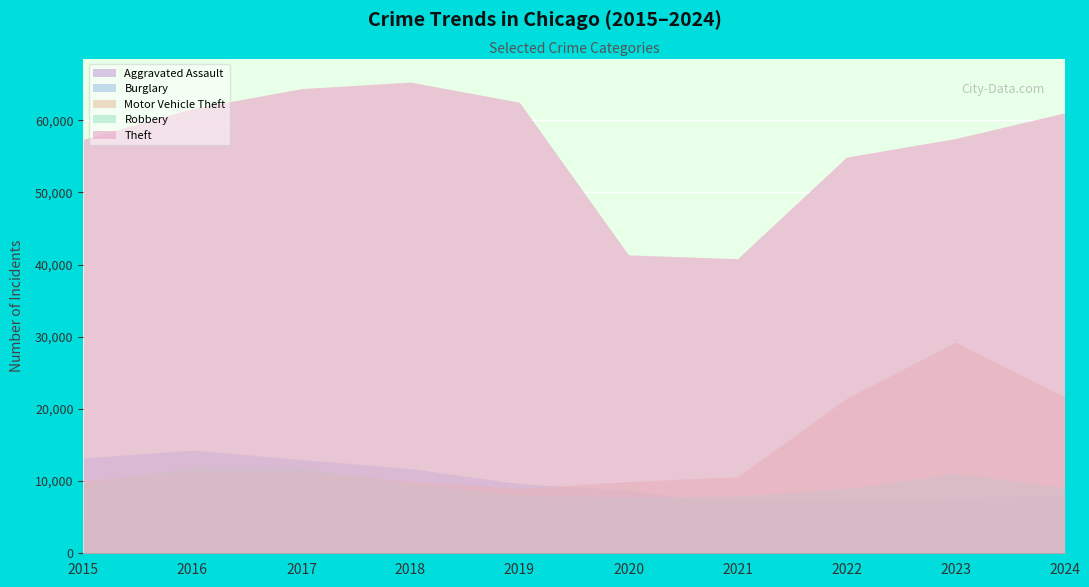

Which series has the largest total across all categories?

Theft